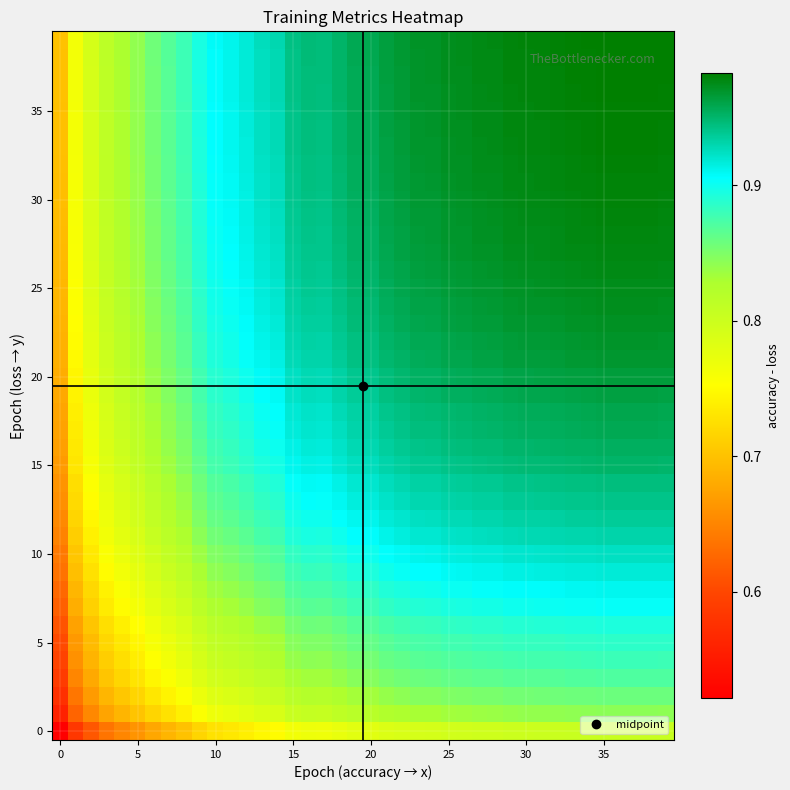

How many distinct data groups are displayed?

40